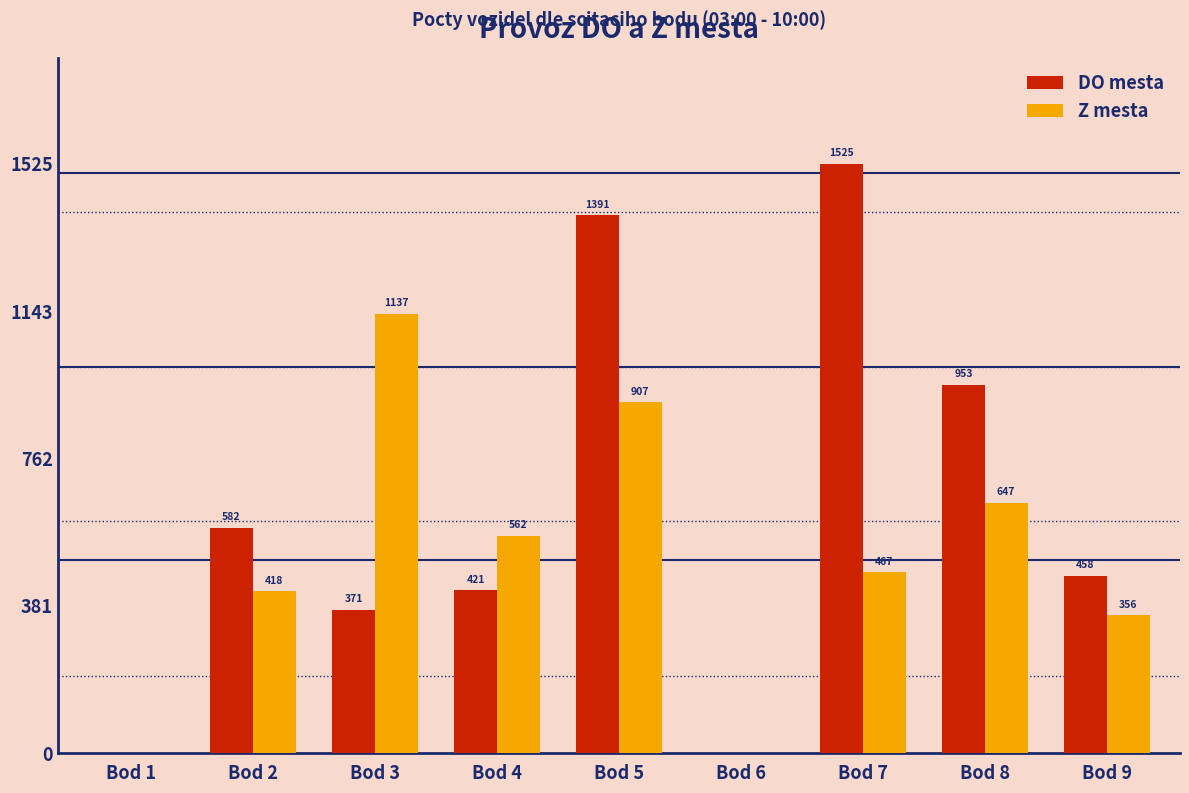

Reading right to left, what are all the values shown in this chart?

DO mesta: Bod 9=458	Bod 8=953	Bod 7=1525	Bod 6=0	Bod 5=1391	Bod 4=421	Bod 3=371	Bod 2=582	Bod 1=0
Z mesta: Bod 9=356	Bod 8=647	Bod 7=467	Bod 6=0	Bod 5=907	Bod 4=562	Bod 3=1137	Bod 2=418	Bod 1=0